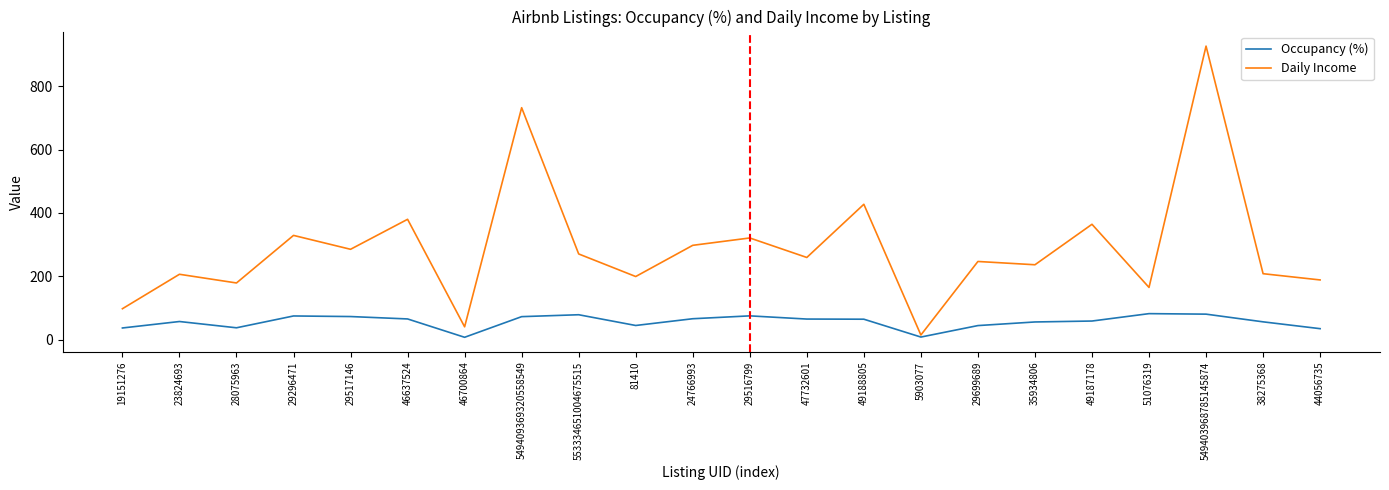

Is the value of Daily Income at 35934806 greater than the value of Occupancy (%) at 49187178?

Yes